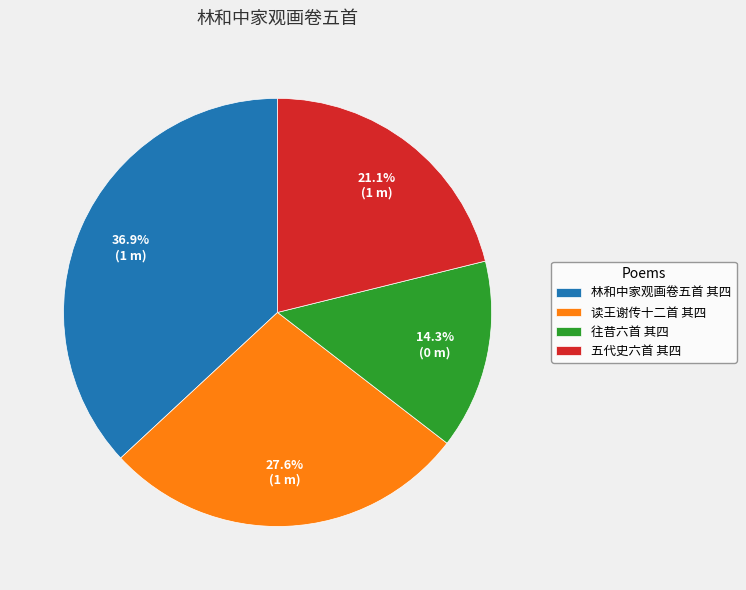

Is there any slice that represents more than half of the pie?

No